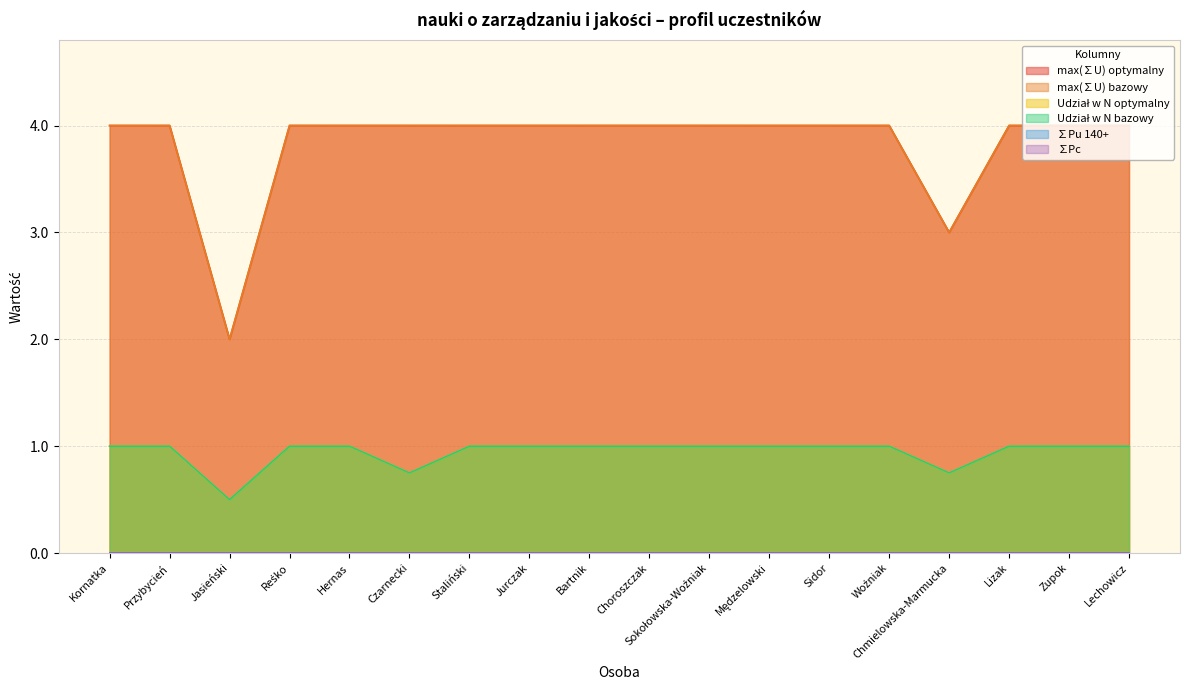

Which label corresponds to the largest value in the chart?

Kornatka